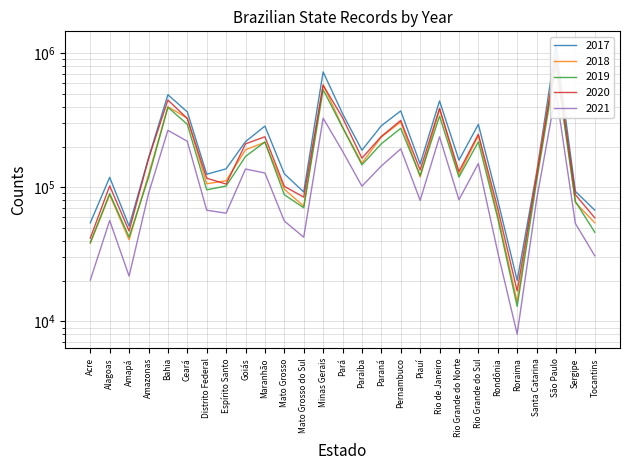

What is the value of the 2017 point at the 2nd from the left?

118725